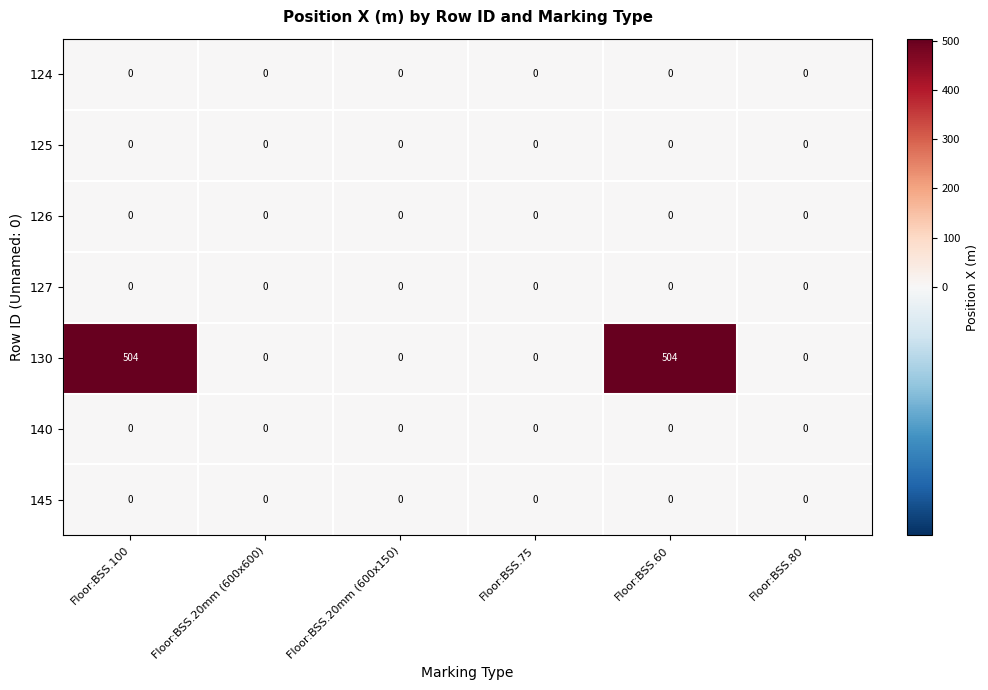

How many categories are shown in the chart?

6